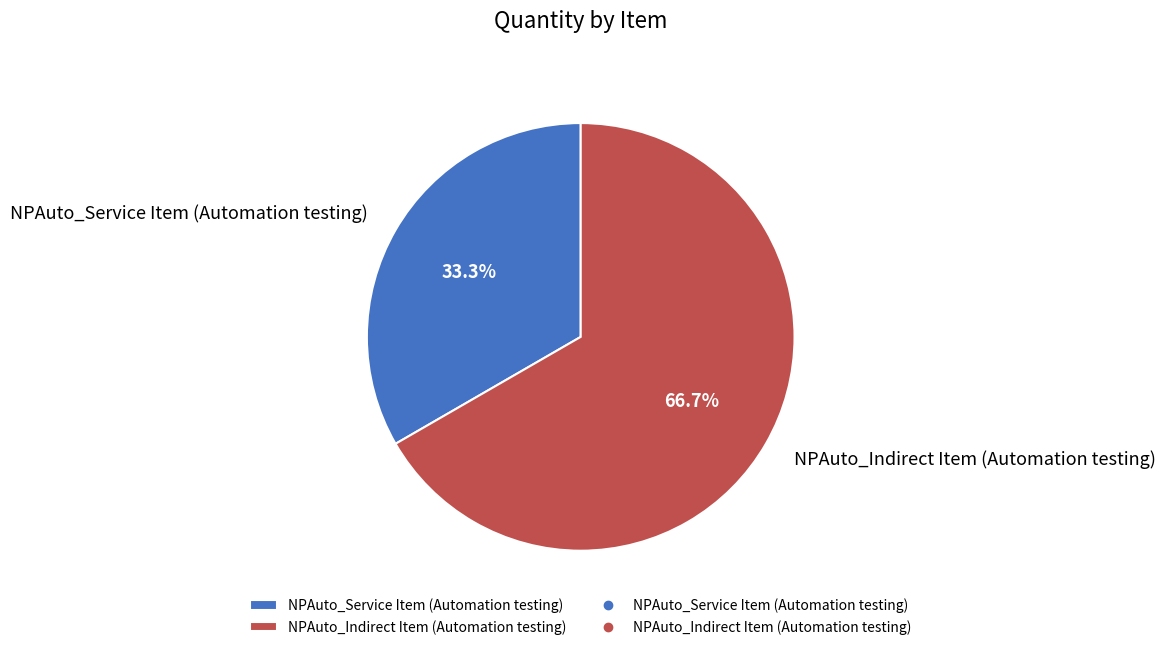

To the nearest percent, what is the difference between the NPAuto_Service Item (Automation testing) and NPAuto_Indirect Item (Automation testing) slice percentages?

33%